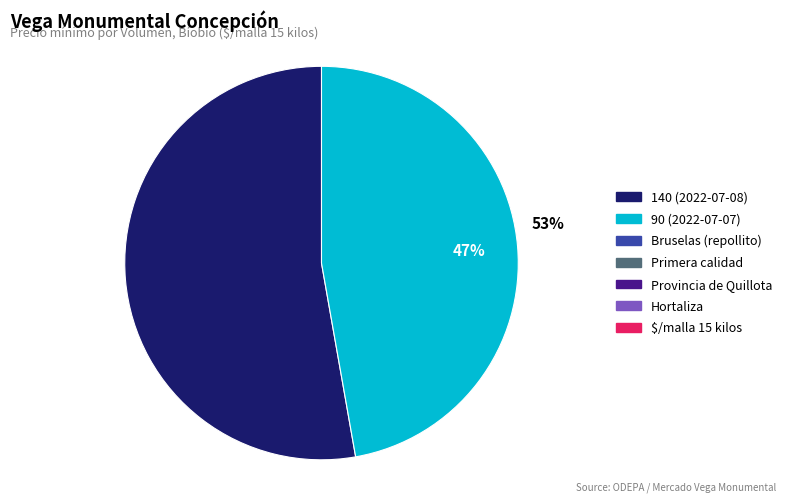

What is the ratio of the value at 140 (2022-07-08) to the value at 90 (2022-07-07)?

1.1